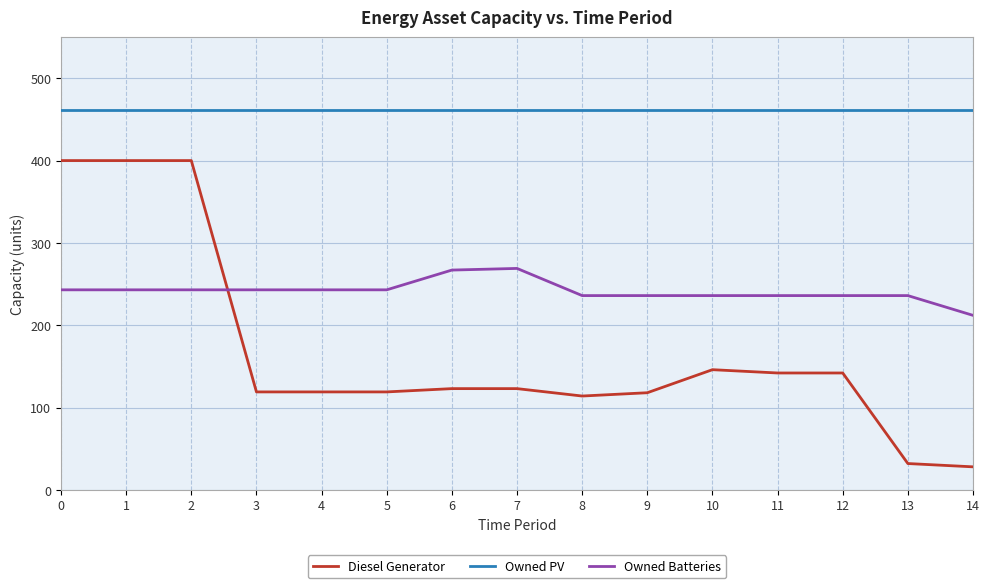

Rank the series at 10 from lowest to highest value.

Diesel Generator, Owned Batteries, Owned PV